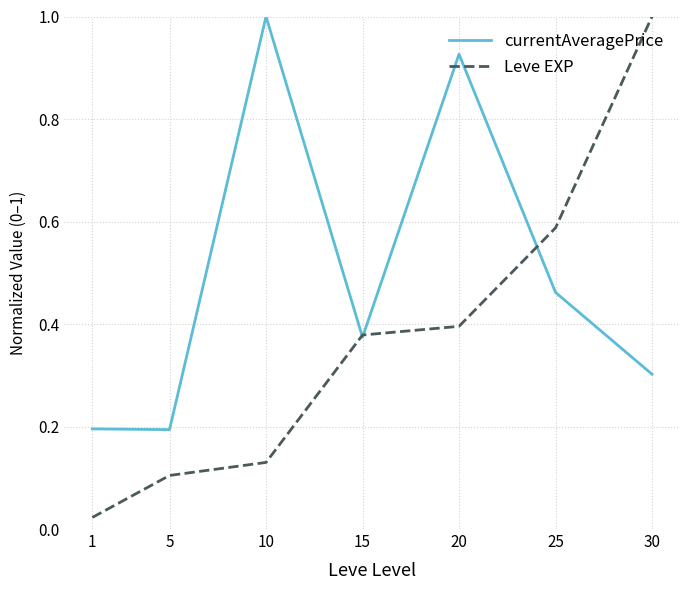

What are all the series names shown in the legend?

currentAveragePrice, Leve EXP